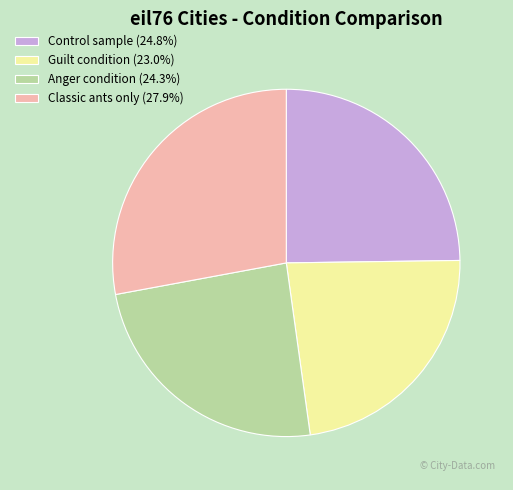

How many slices are in this pie chart?

4